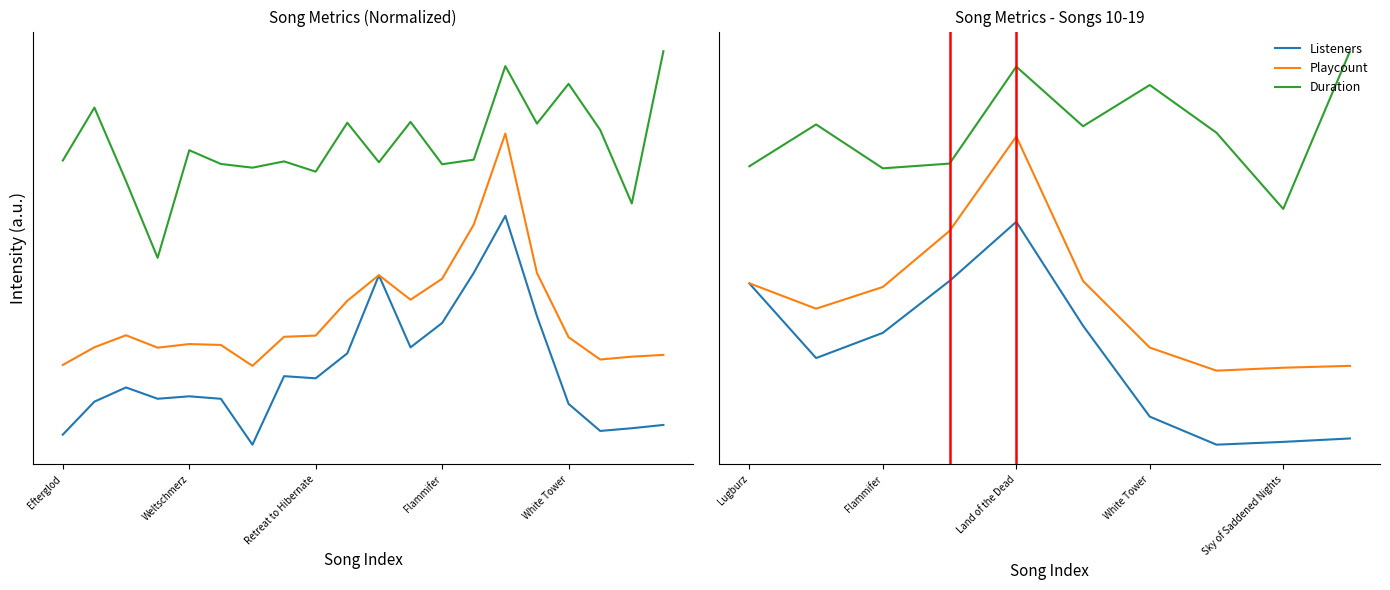

What is the minimum value for Playcount?

0.4